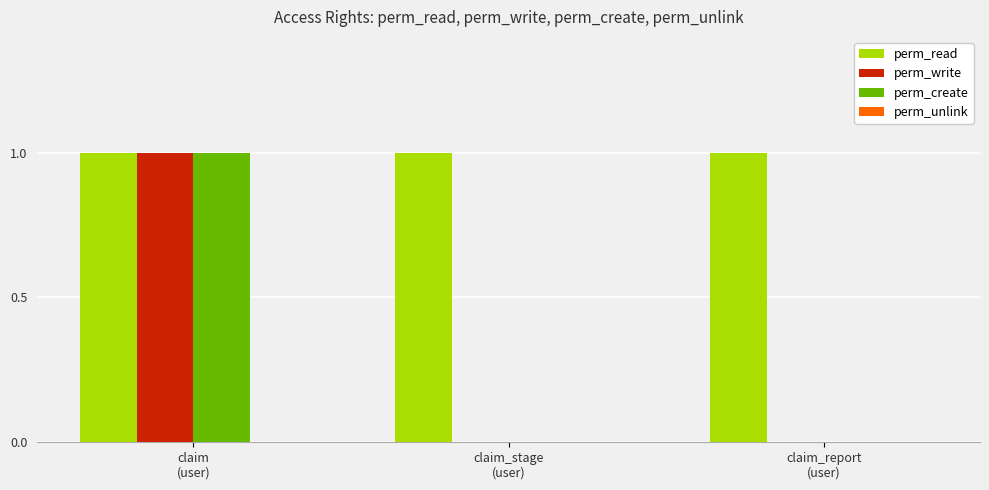

Which series has the largest total across all categories?

perm_read